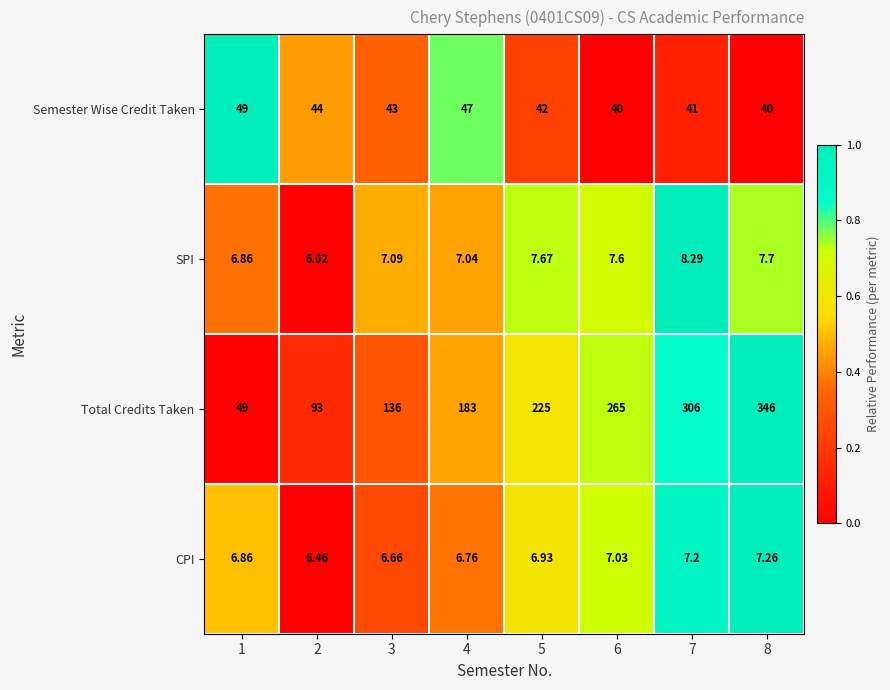

Which series changed the most between 2 and 7?

Total Credits Taken